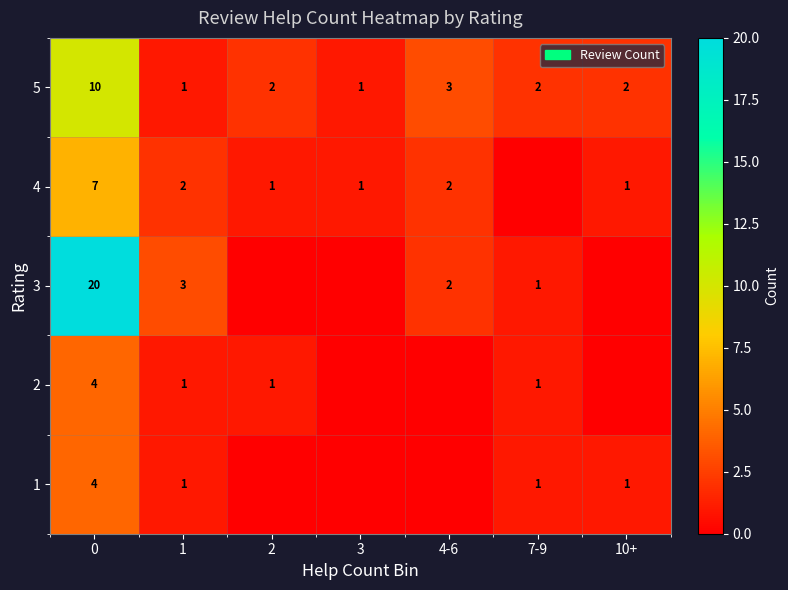

True or false: 3 has a value of 1 at 4-6.

False